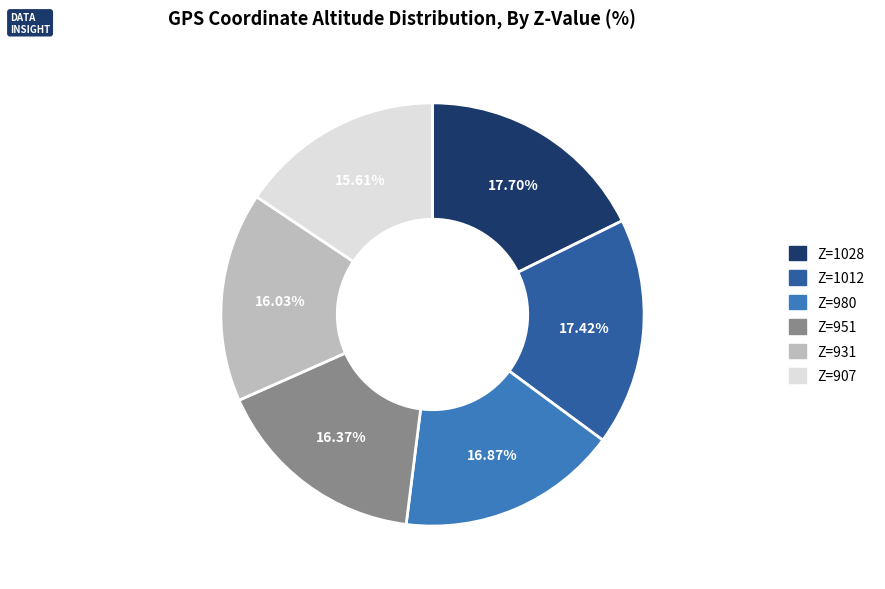

Approximately how many times larger is the value at Z=1012 compared to Z=980?

1.0